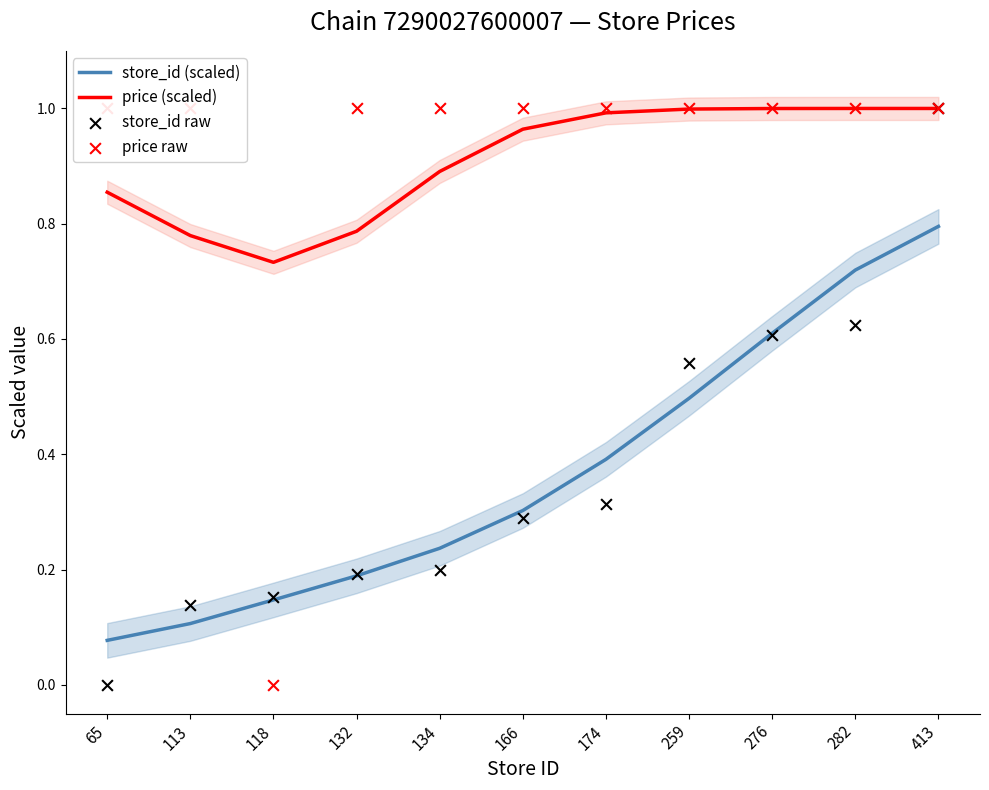

List the labels in order of store_id (scaled) value, smallest first.

65, 113, 118, 132, 134, 166, 174, 259, 276, 282, 413